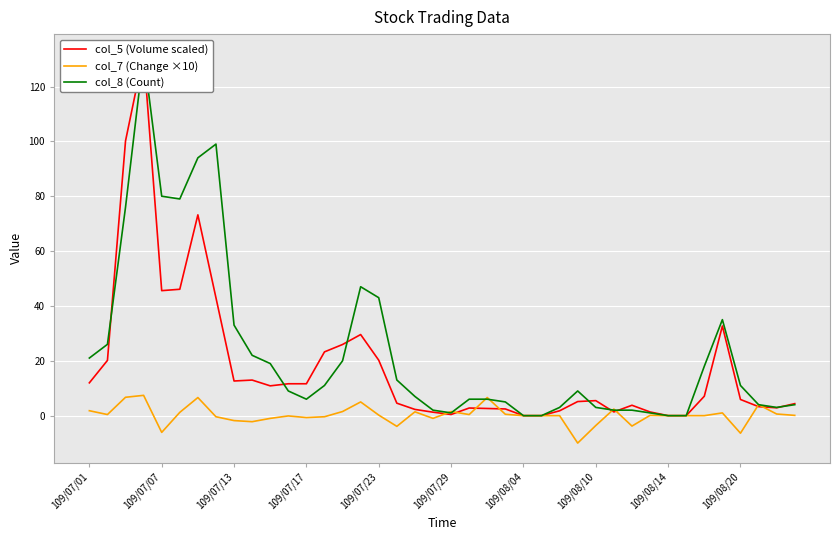

What value does the col_5 (Volume scaled) series have at 13?

23.2